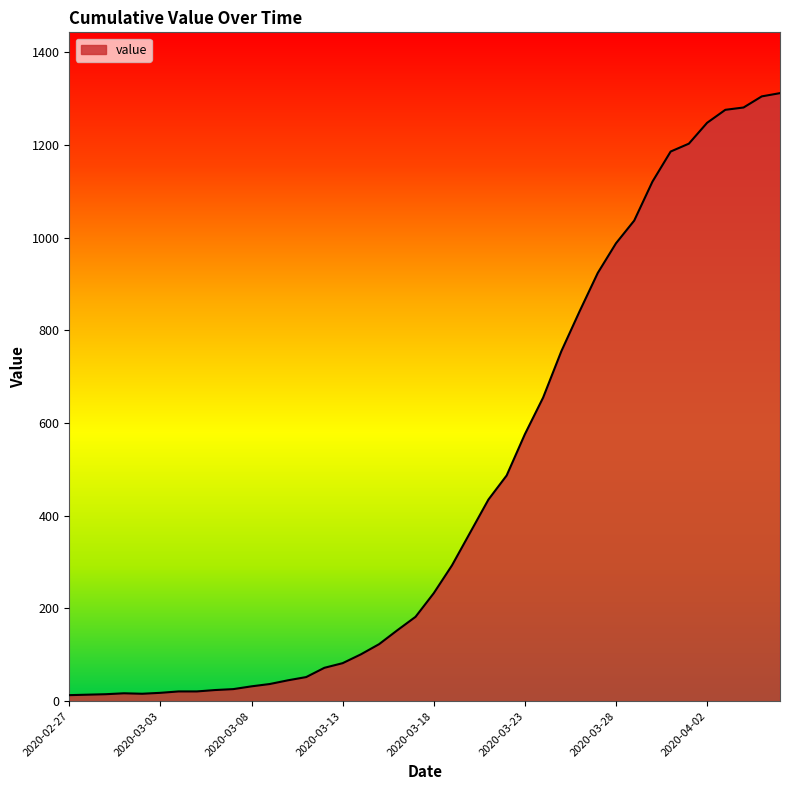

What is the difference between the maximum and minimum values?

1299